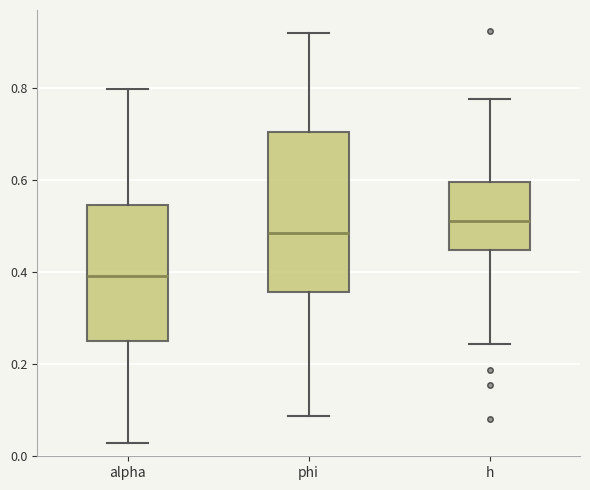

Which box has the lowest median line?

alpha